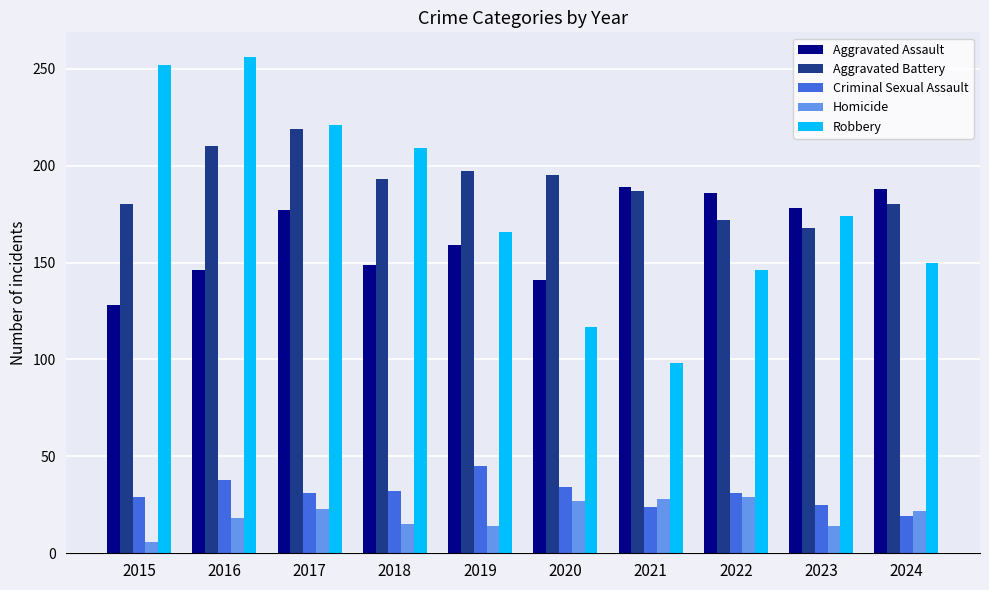

True or false: Homicide has a value of 5 at 2019.

False